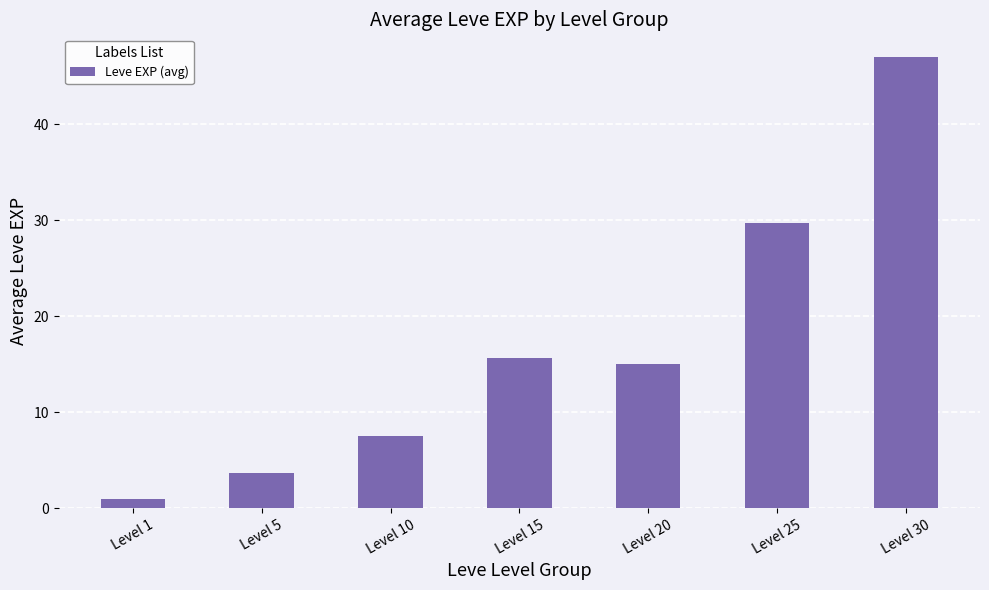

Between Level 5 and Level 30, which is larger?

Level 30